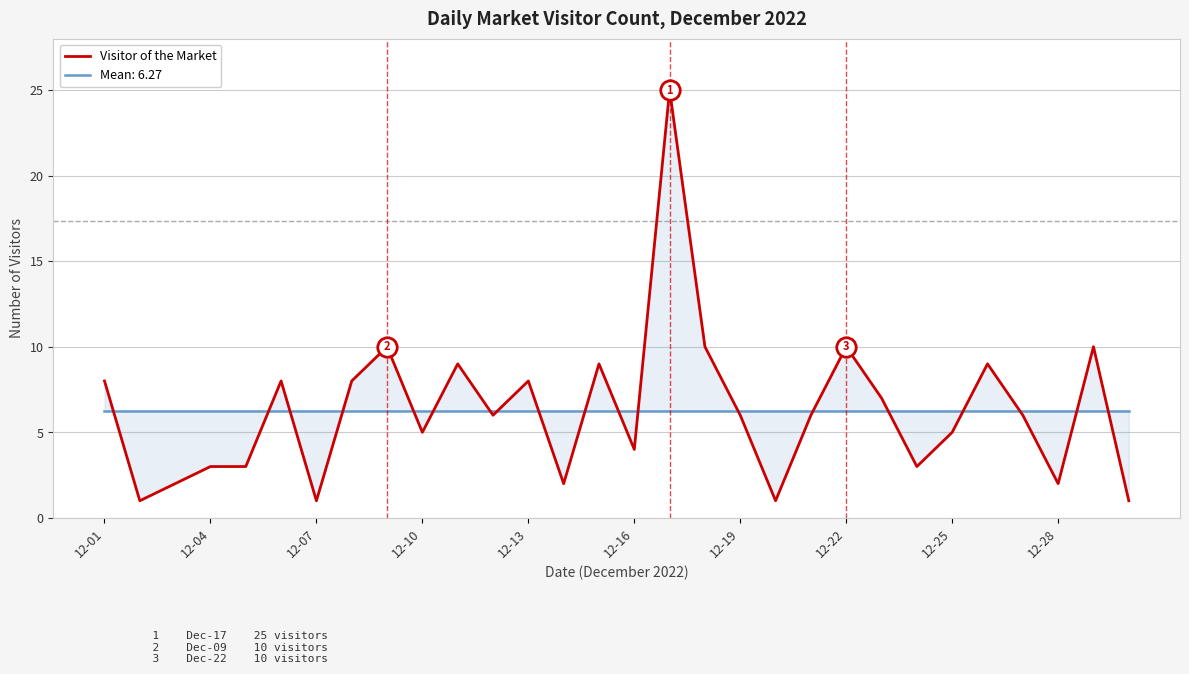

What is the label of the 1st point from the left?

12-01